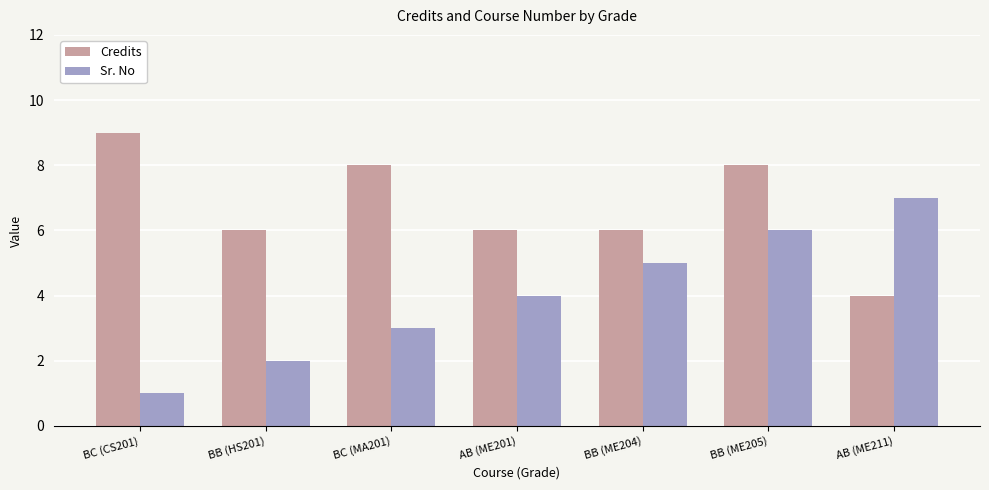

Does the chart contain stacked bars?

No